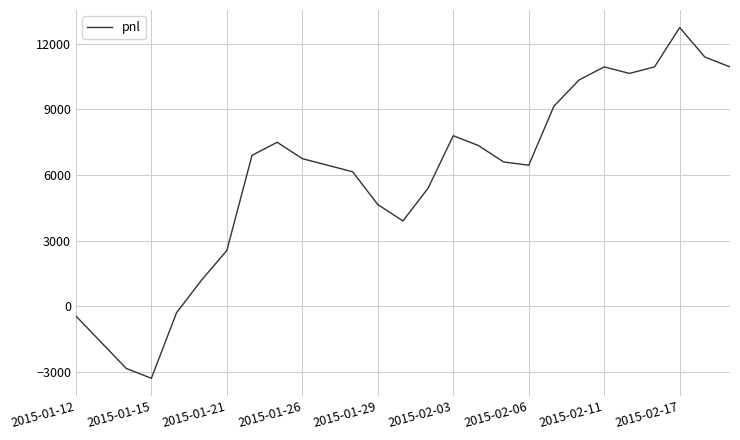

What is the smallest value displayed?

-3300